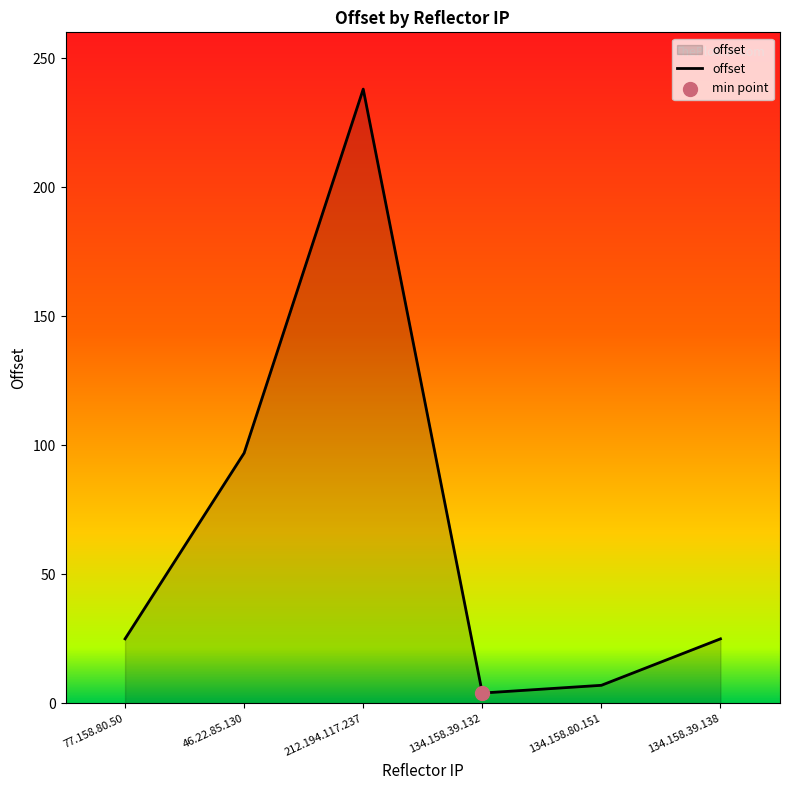

What is the ratio of the value at 134.158.39.138 to the value at 46.22.85.130?

0.3